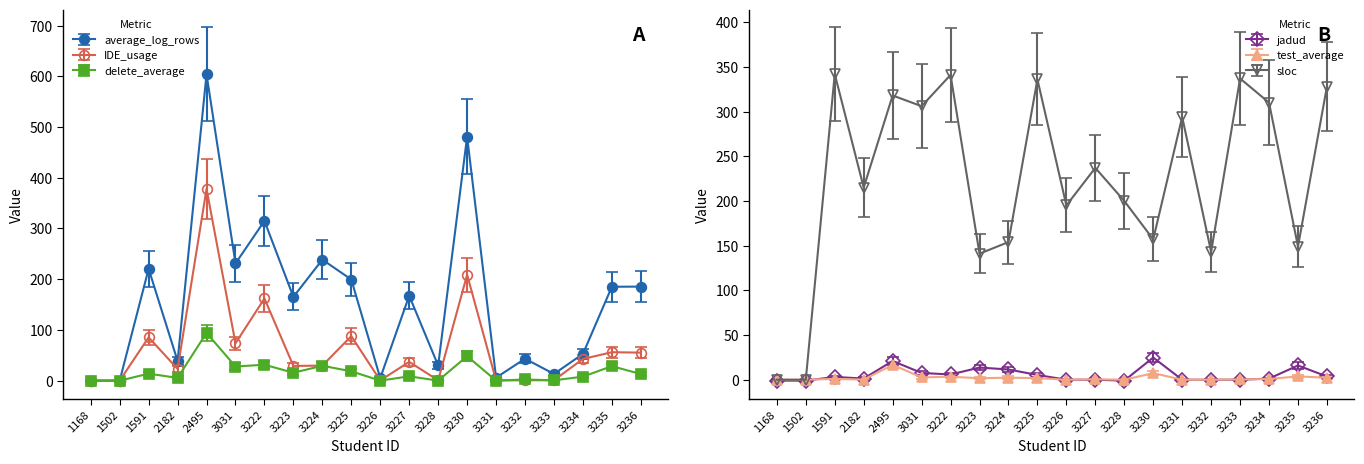

Which series changed the most between 3225 and 3227?

sloc